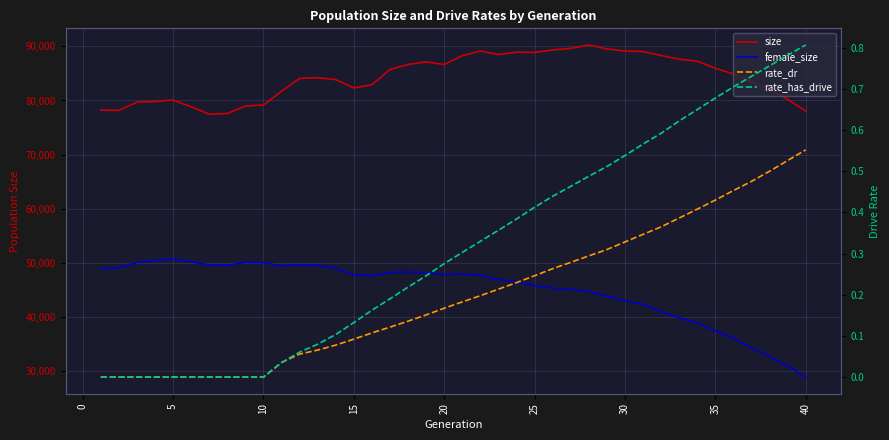

True or false: size and female_size intersect in this chart.

False